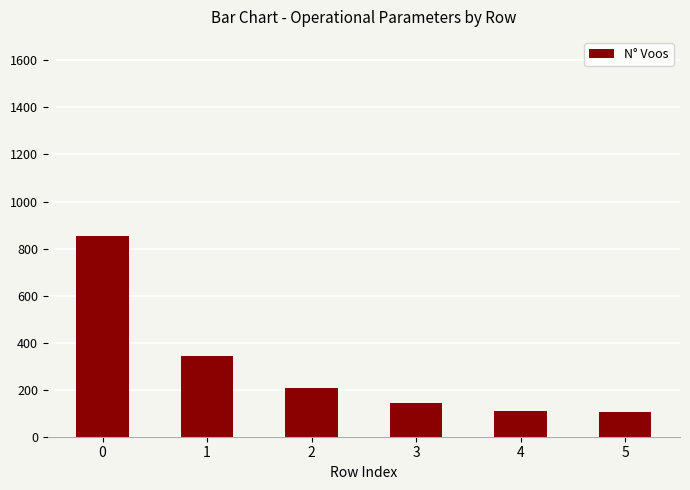

How many values are below 207?

3